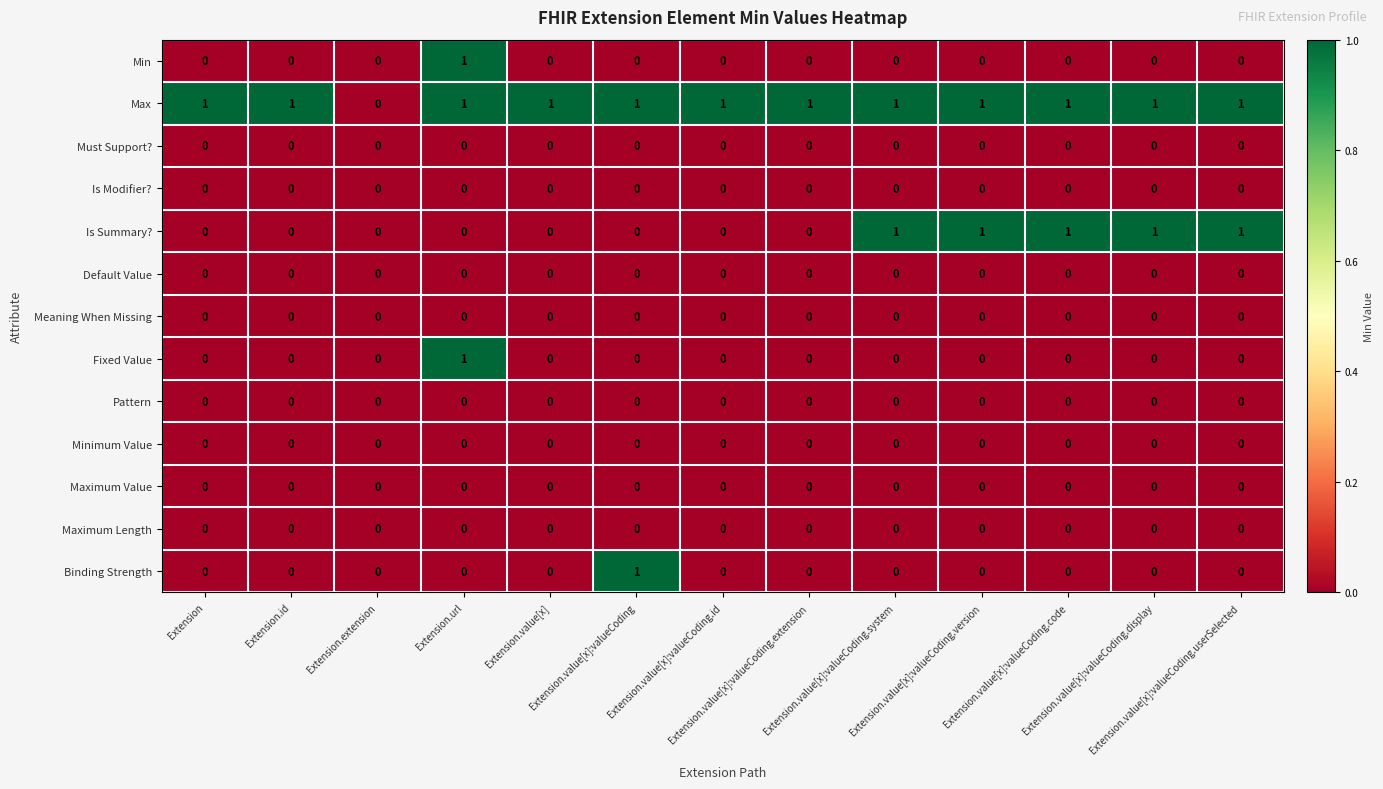

Which series has the largest total across all categories?

Max